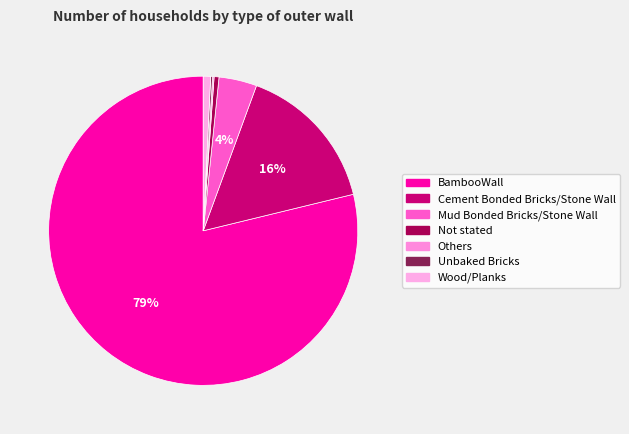

To the nearest percent, what is the difference between the Mud Bonded Bricks/Stone Wall and BambooWall slice percentages?

75%